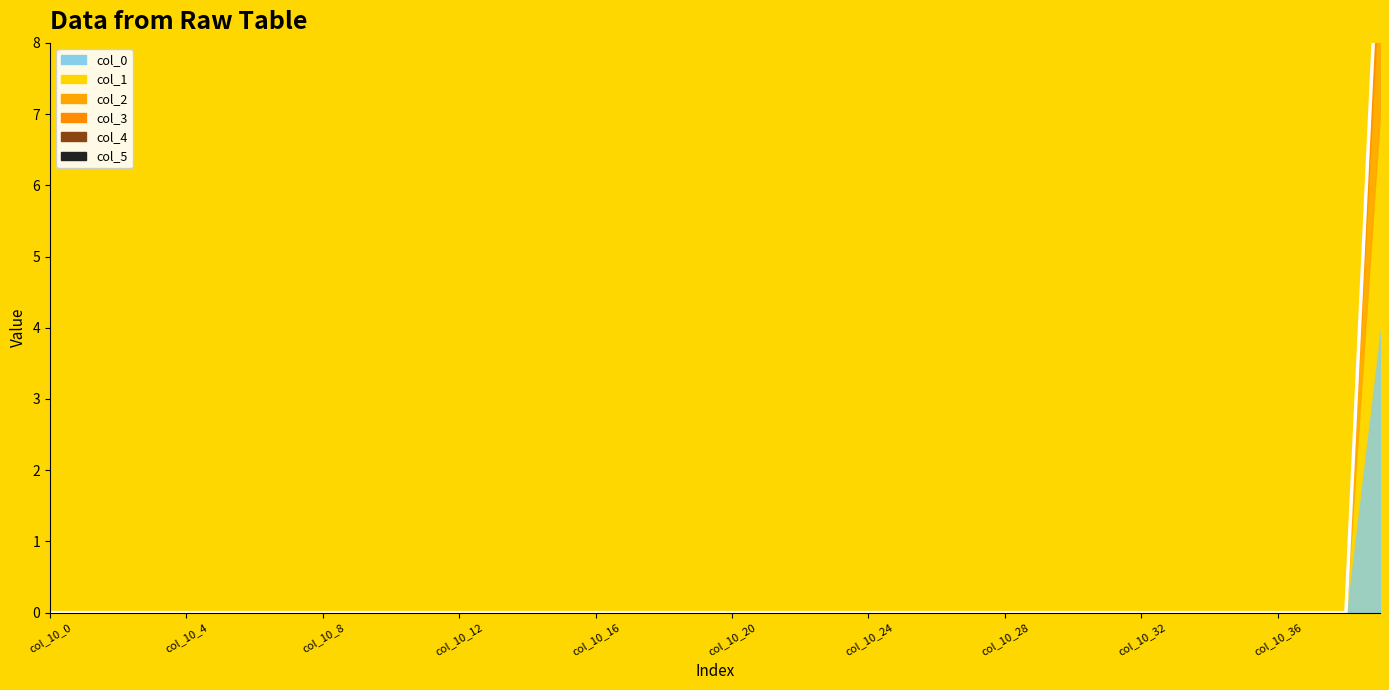

Rank the categories by value from lowest to highest.

col_10_0, col_10_4, col_10_8, col_10_12, col_10_16, col_10_20, col_10_24, col_10_28, col_10_32, col_10_36, 10, 11, 12, 13, 14, 15, 16, 17, 18, 19, 20, 21, 22, 23, 24, 25, 26, 27, 28, 29, 30, 31, 32, 33, 34, 35, 36, 37, 38, 39